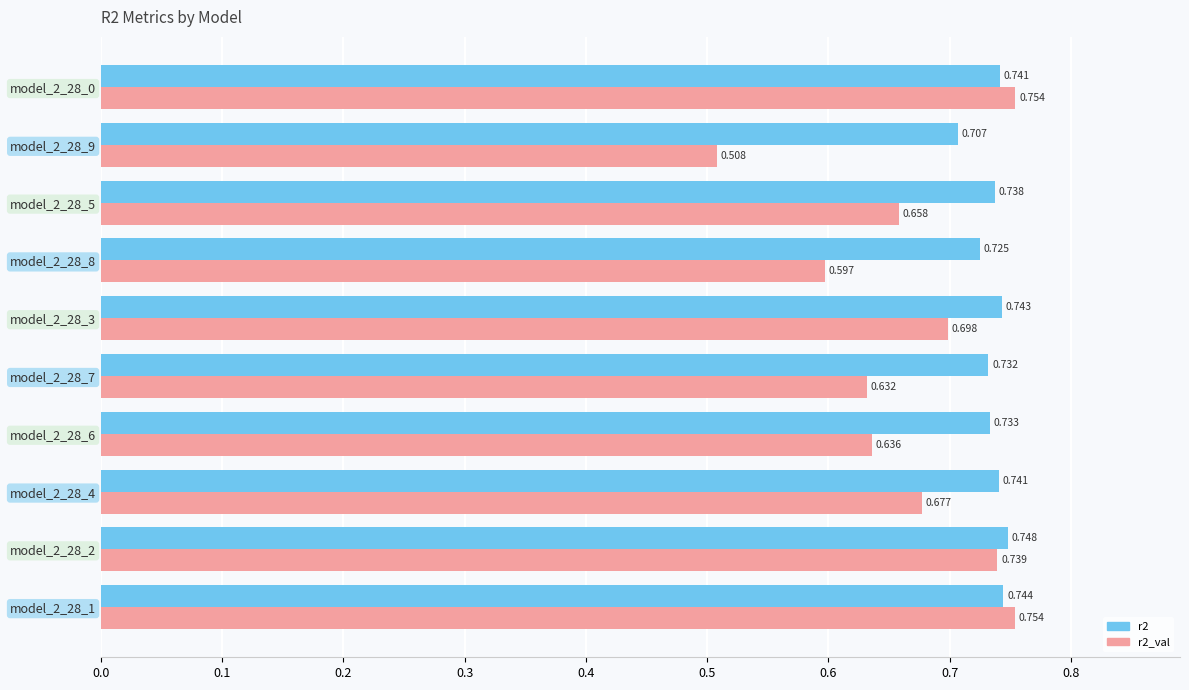

What are all the series names shown in the legend?

r2, r2_val